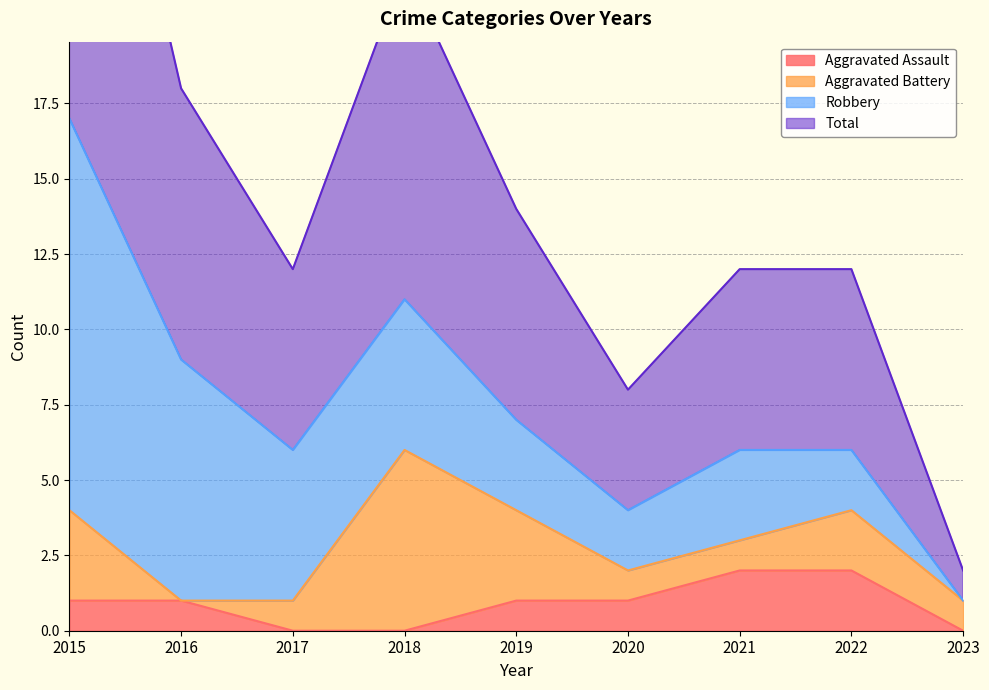

True or false: Total and Aggravated Assault intersect in this chart.

False